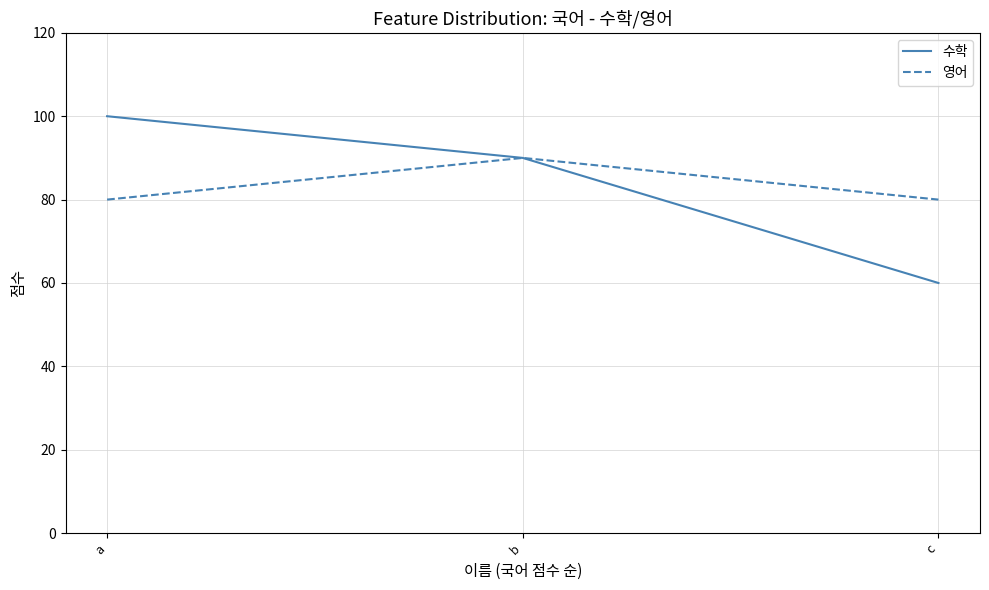

Between a and c, which series saw the biggest shift?

수학